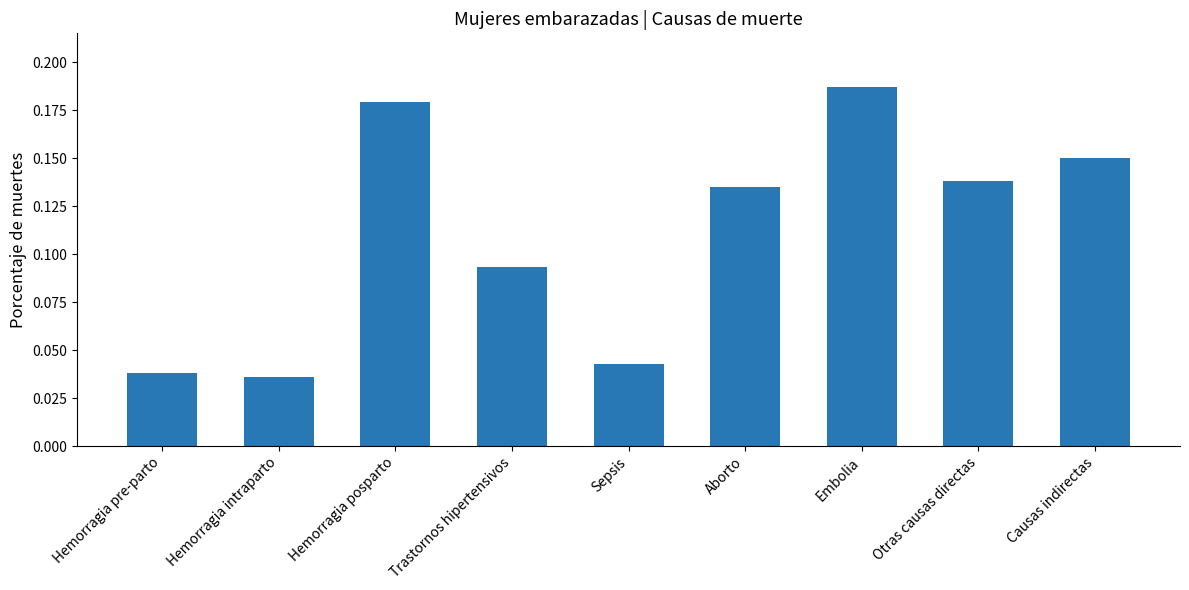

Does the chart contain any negative values?

No